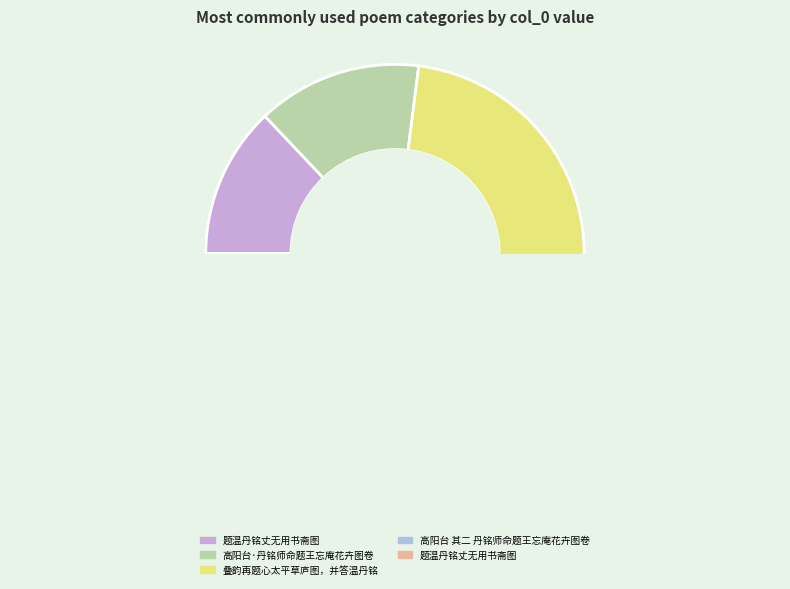

What is the smallest slice in the pie chart?

题温丹铭丈无用书斋图